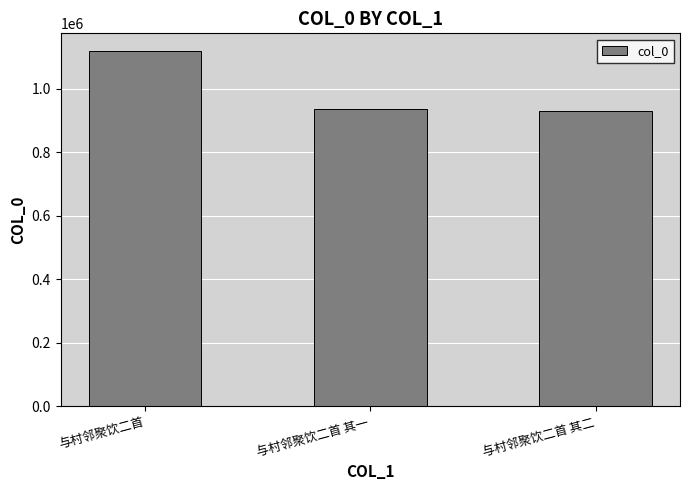

At which category does the chart reach its peak across all series?

与村邻聚饮二首